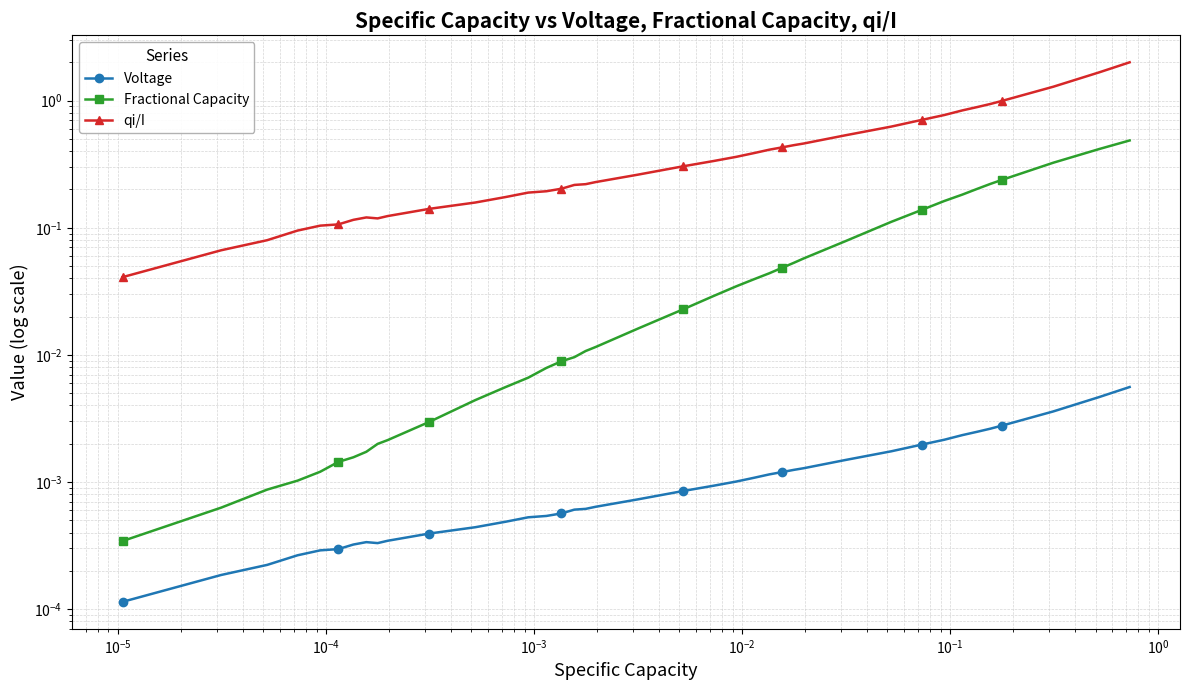

In Voltage, how many points are lower than both neighbors (excluding endpoints)?

1